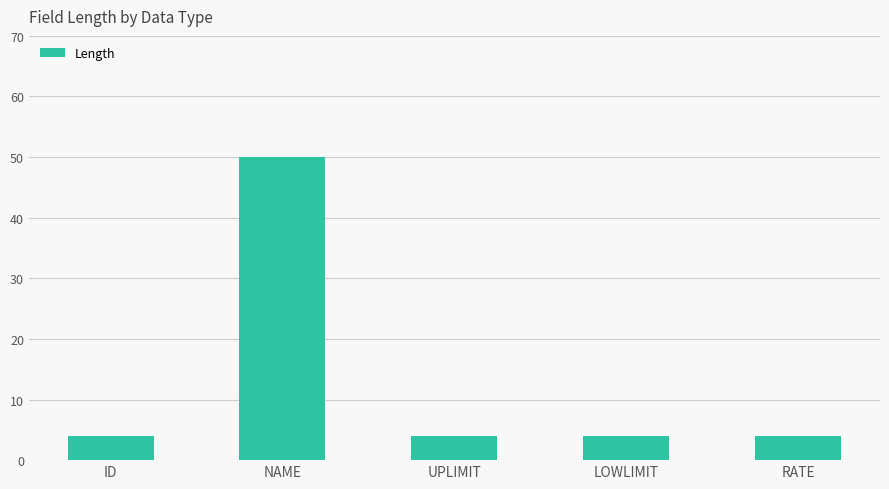

What is the sum of all values?

66